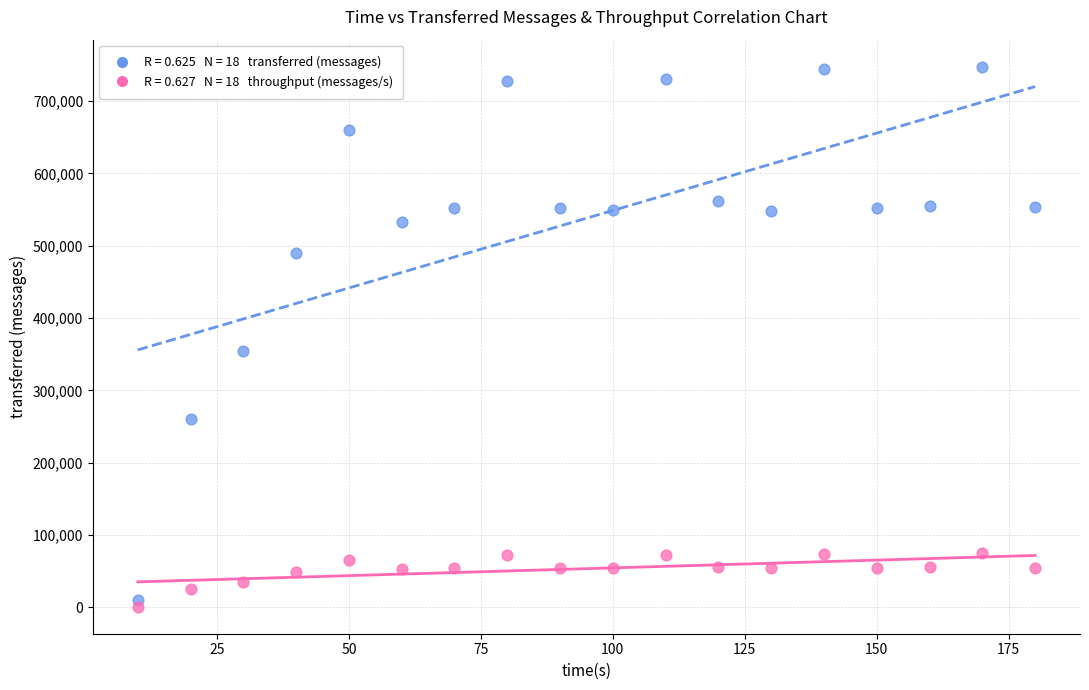

Across all data points, what is the range of Y values (max minus min)?

746357